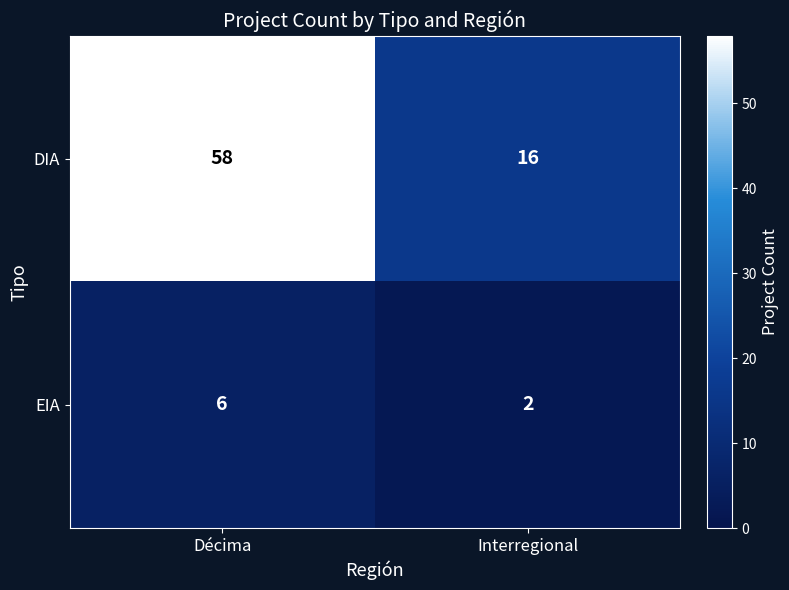

True or false: DIA has a value of 8 at Interregional.

False